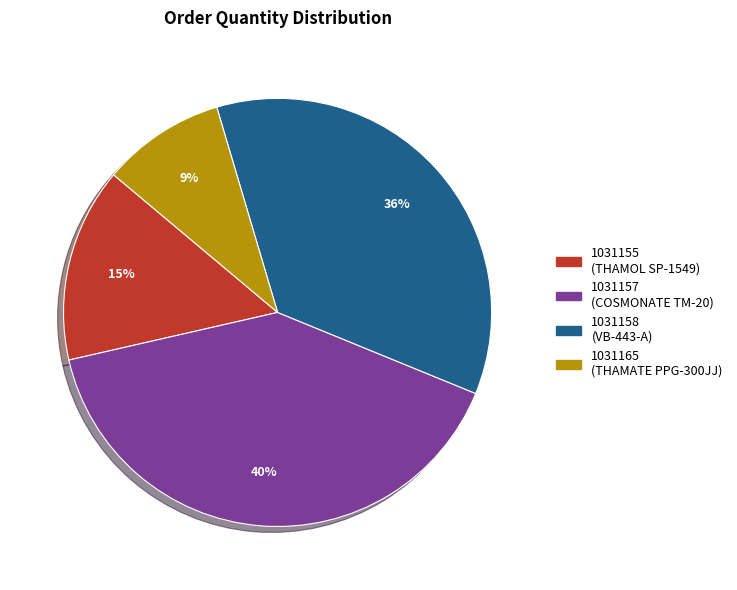

What is the largest slice in the pie chart?

1031157